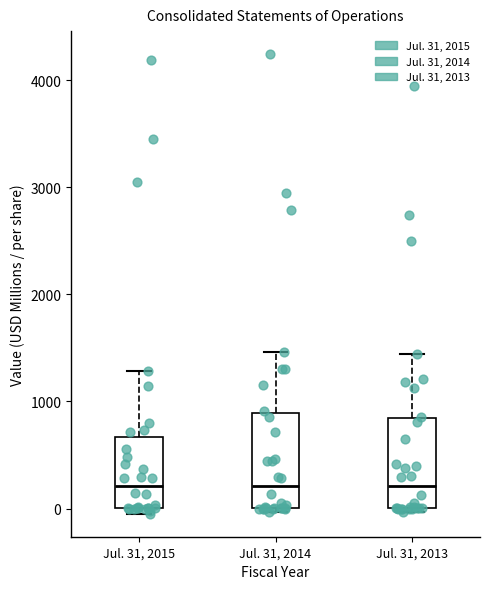

Where is the lower edge of the box for Jul. 31, 2014 on the y-axis? The values are not printed on the chart, so give them approximately, as read against the axis.

0